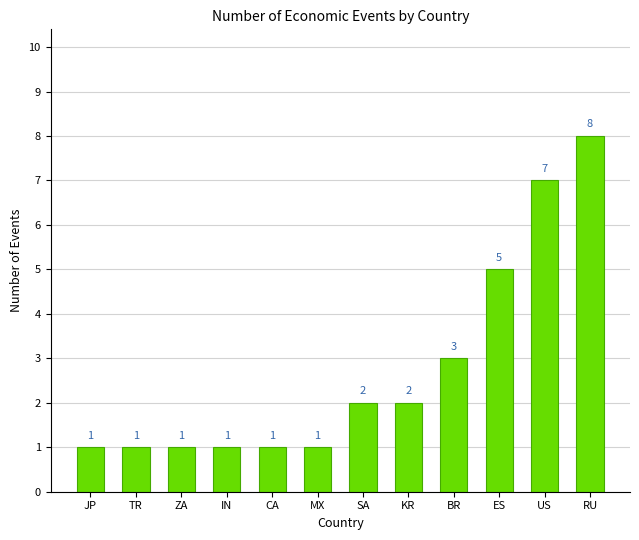

How many categories are shown in the chart?

12